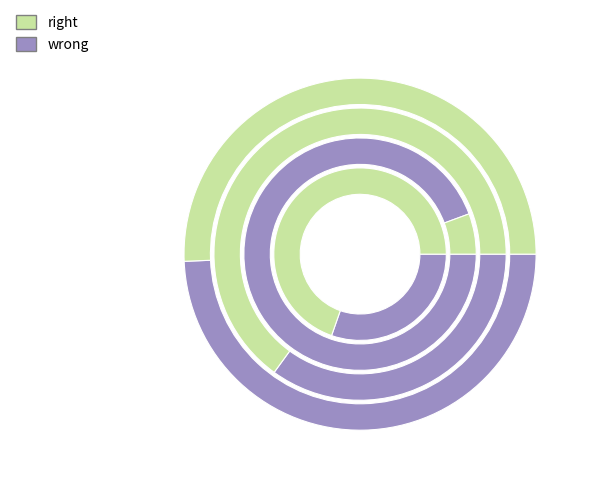

How many segments does this pie chart have?

8